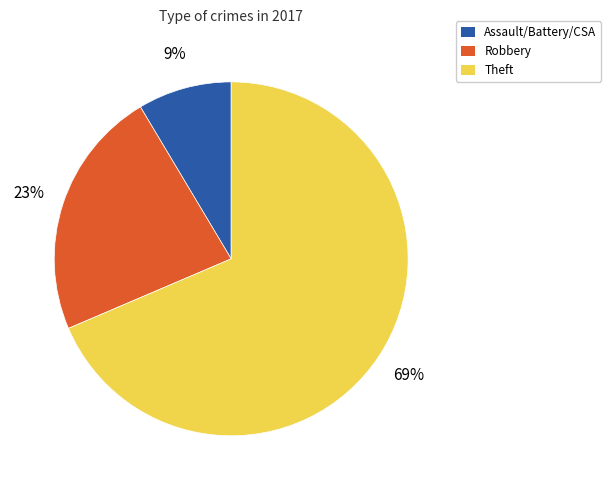

The Theft slice represents 69% of the pie. True or false?

True